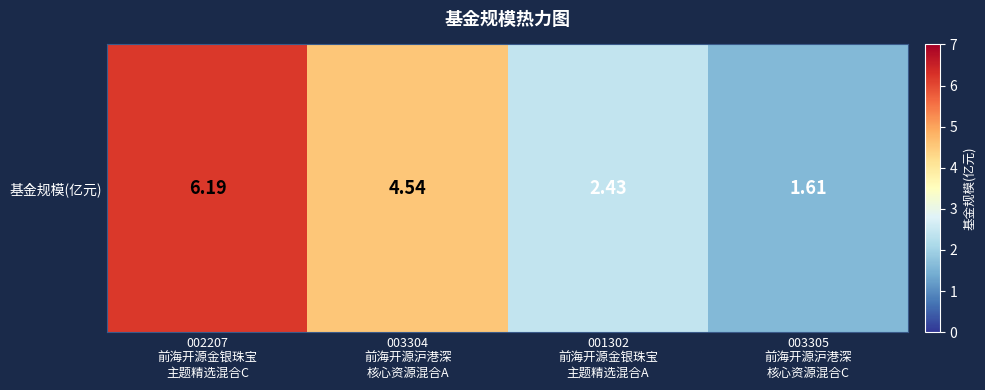

Which label corresponds to the smallest value in the chart?

003305
前海开源沪港深
核心资源混合C